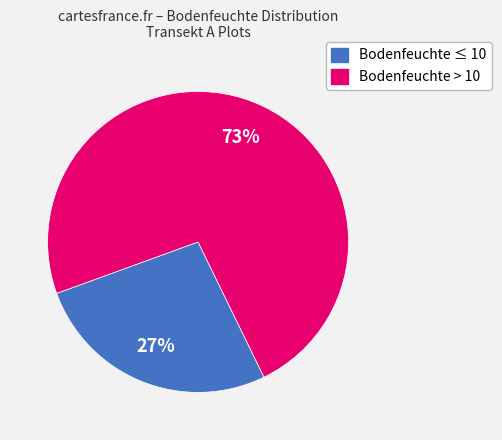

Does any single category account for the majority?

Yes